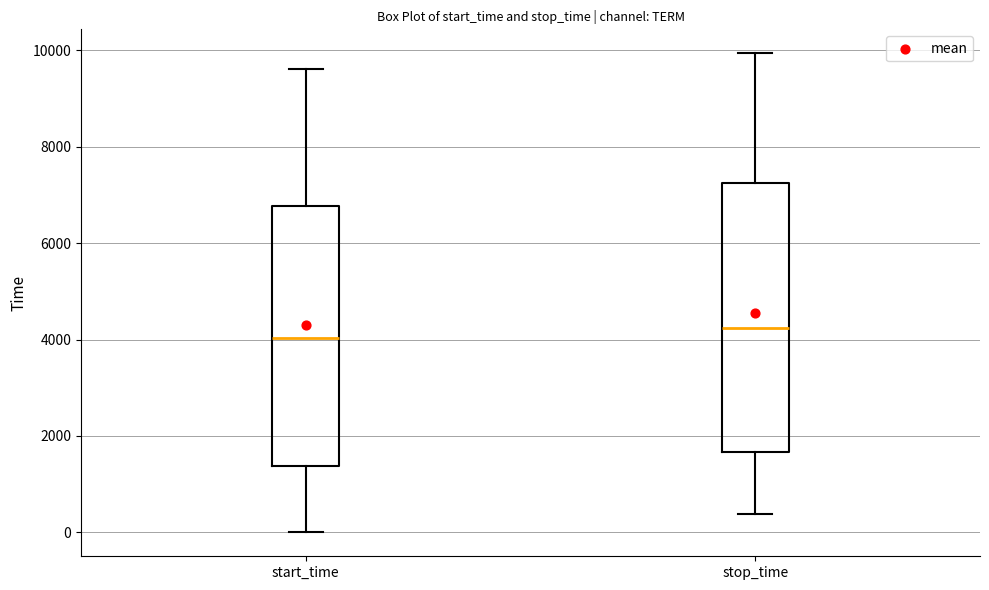

Where is the lower edge of the box for start_time on the y-axis? The values are not printed on the chart, so give them approximately, as read against the axis.

1400